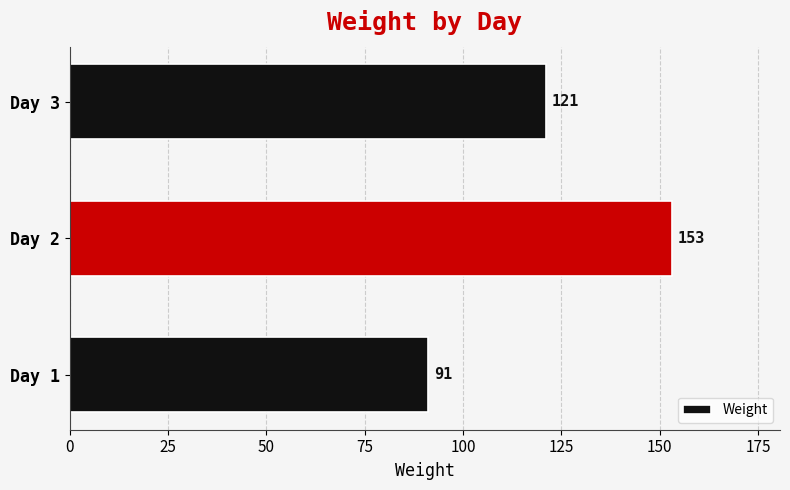

Reading bottom to top, transcribe all the data shown in this chart.

Day 1=91	Day 2=153	Day 3=121